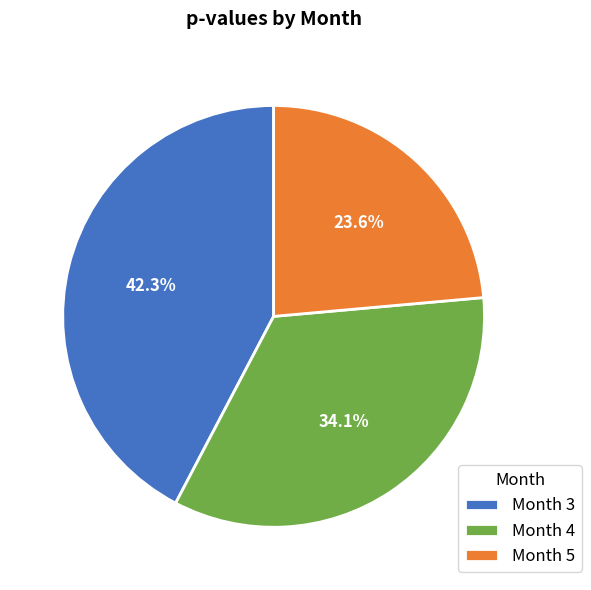

Rank the categories by value from highest to lowest.

Month 3, Month 4, Month 5